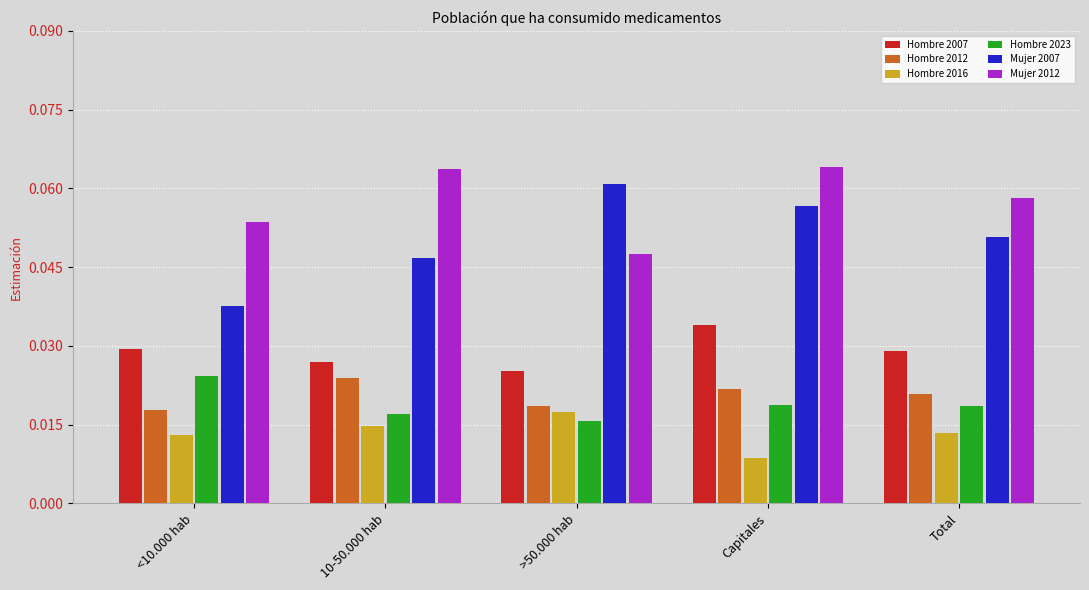

The Mujer 2007 series shows 0.1 at <10.000 hab. True or false?

False